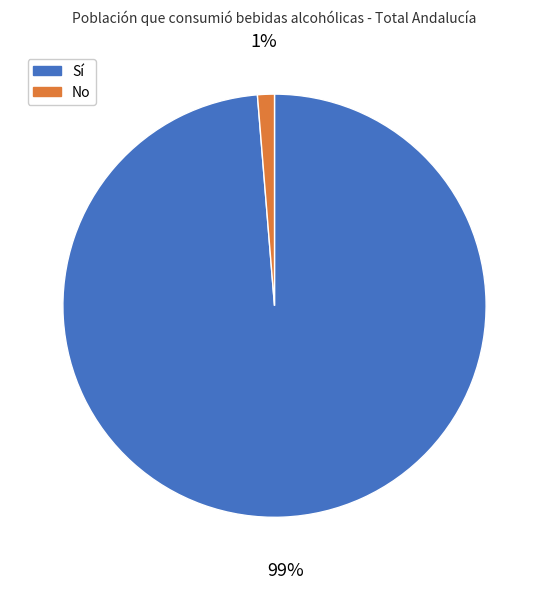

To the nearest percent, what is the average slice percentage?

50%